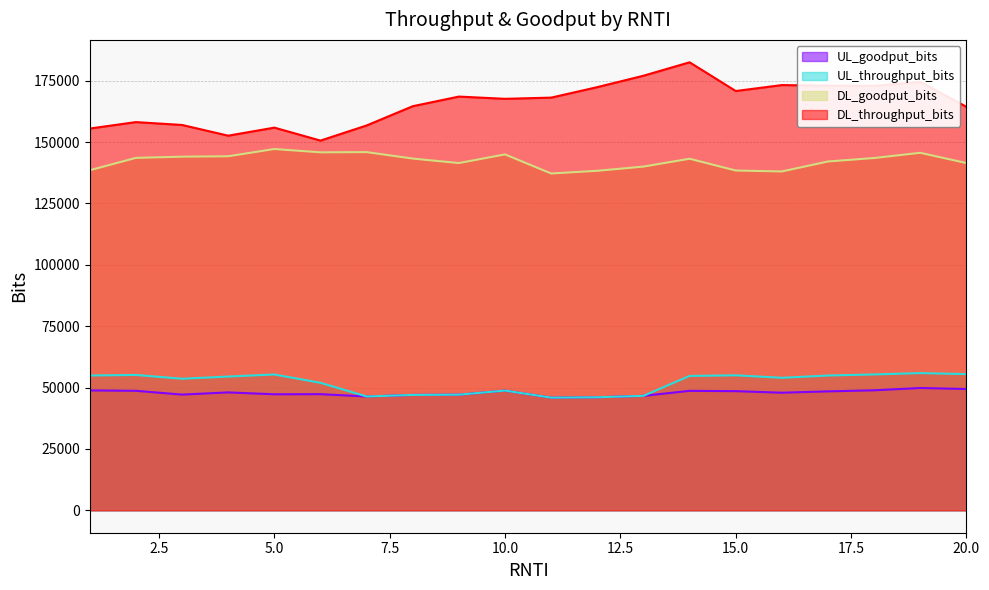

True or false: UL_goodput_bits and DL_throughput_bits cross at least once.

False